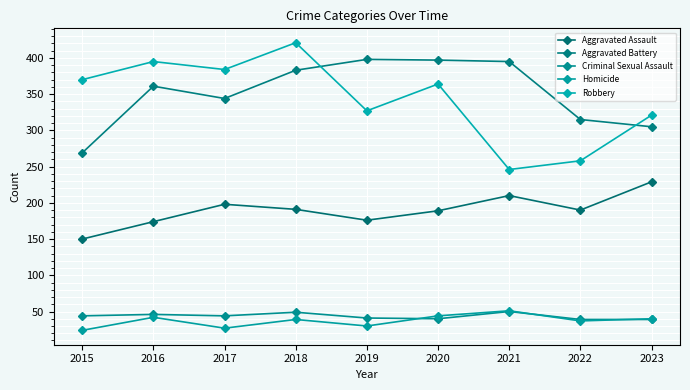

At which category is the sum across all series the highest?

2018